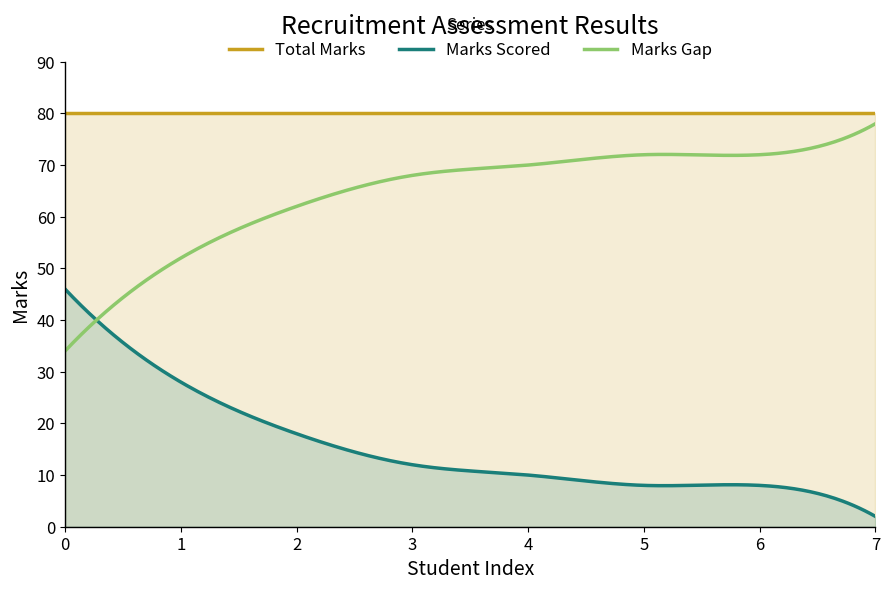

List the series in order of their overall mean, lowest first.

Marks Scored, Marks Gap, Total Marks